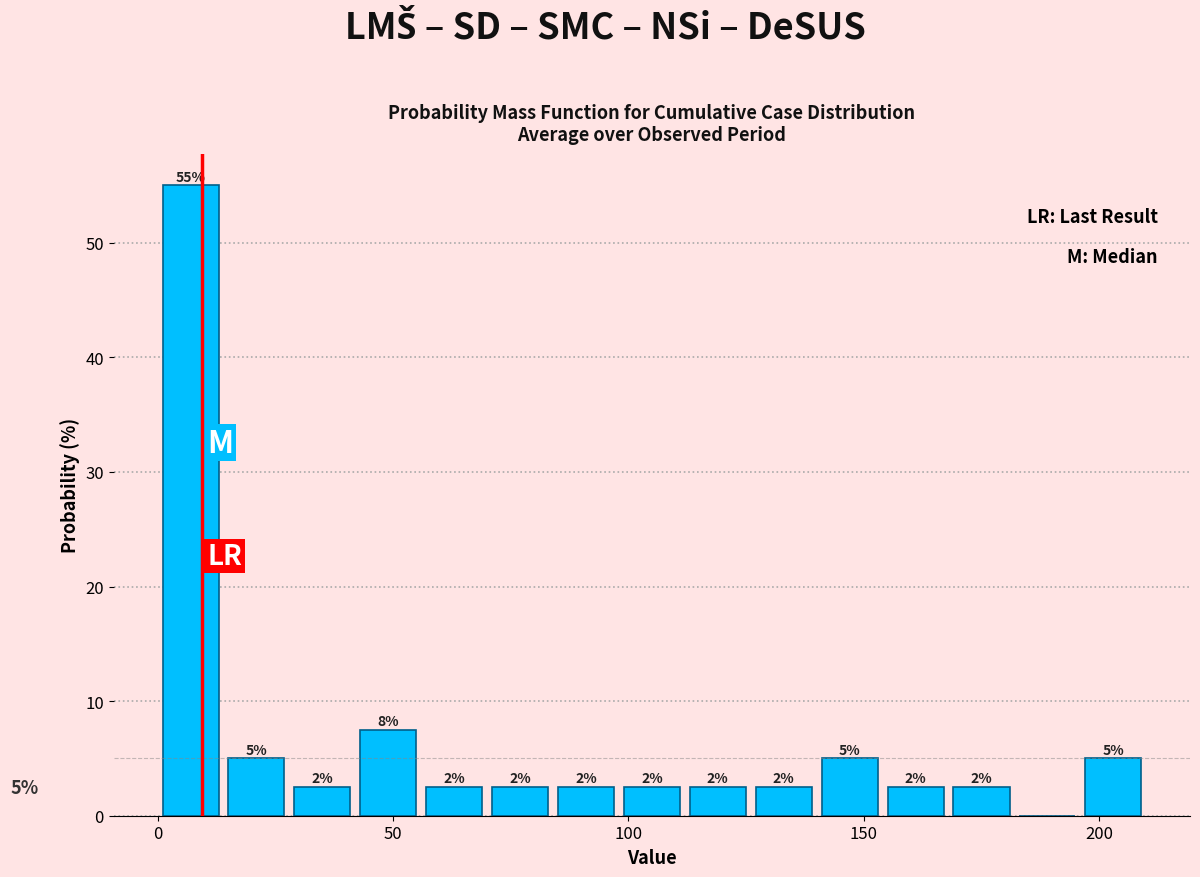

Around what value on the x-axis is the tallest bar? Give the approximate position of its centre, as read against the axis.

5